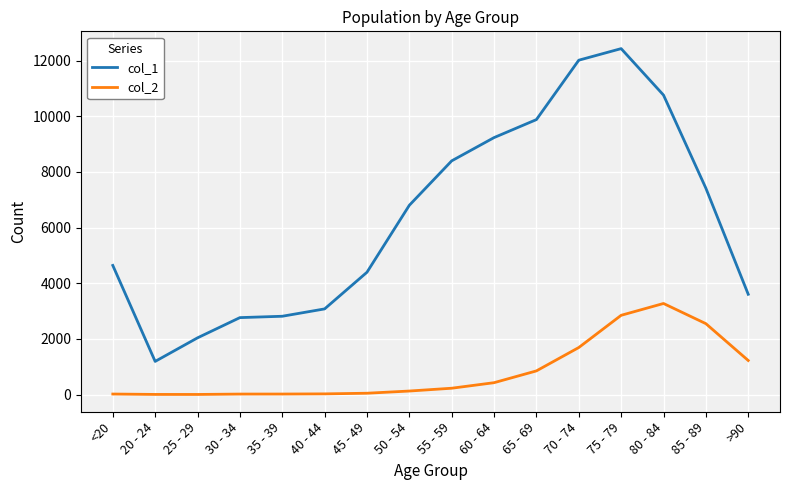

Rank the series at 80 - 84 from highest to lowest value.

col_1, col_2